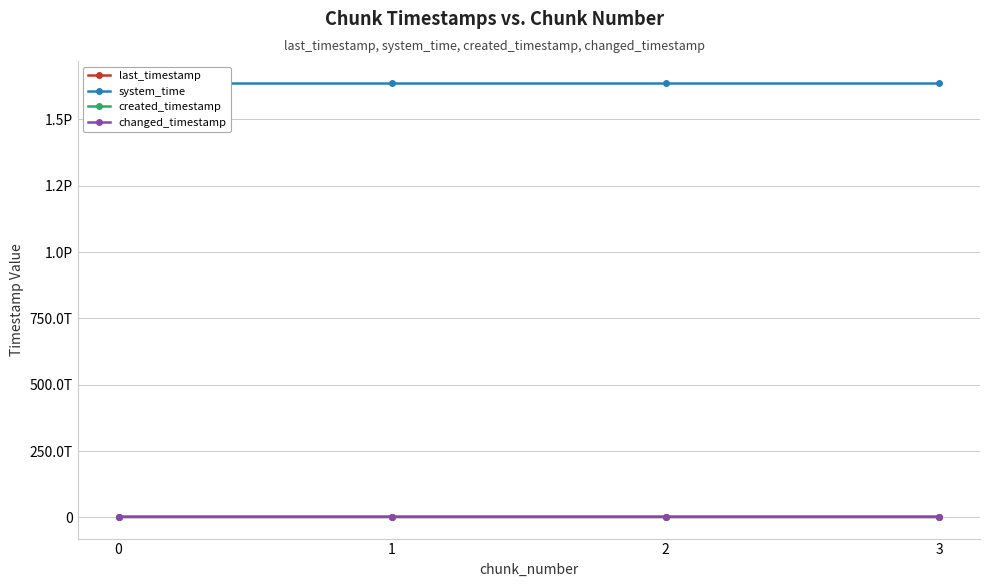

Between 3 and 1, which is larger?

3